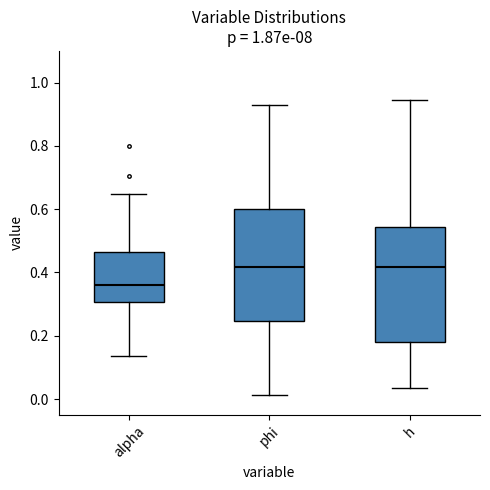

Which box has the lowest median line?

alpha